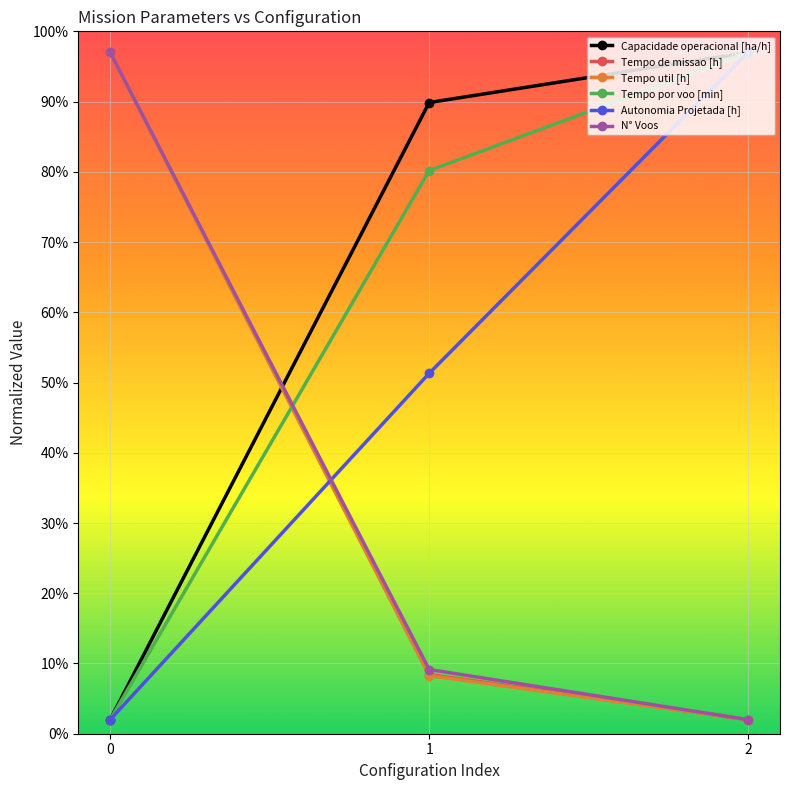

Reading right to left, transcribe all the data shown in this chart.

Capacidade operacional [ha/h]: 97.0	89.9	2.0
Tempo de missao [h]: 2.0	8.4	97.0
Tempo util [h]: 2.0	8.3	97.0
Tempo por voo [min]: 97.0	80.2	2.0
Autonomia Projetada [h]: 97.0	51.3	2.0
N° Voos: 2.0	9.1	97.0